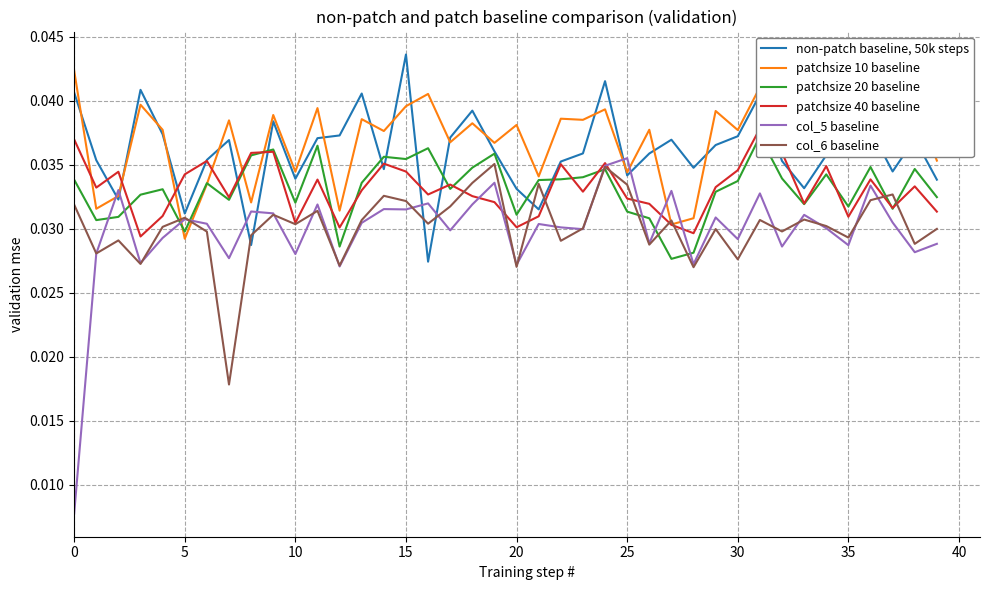

Which series has the widest spread of values?

col_5 baseline